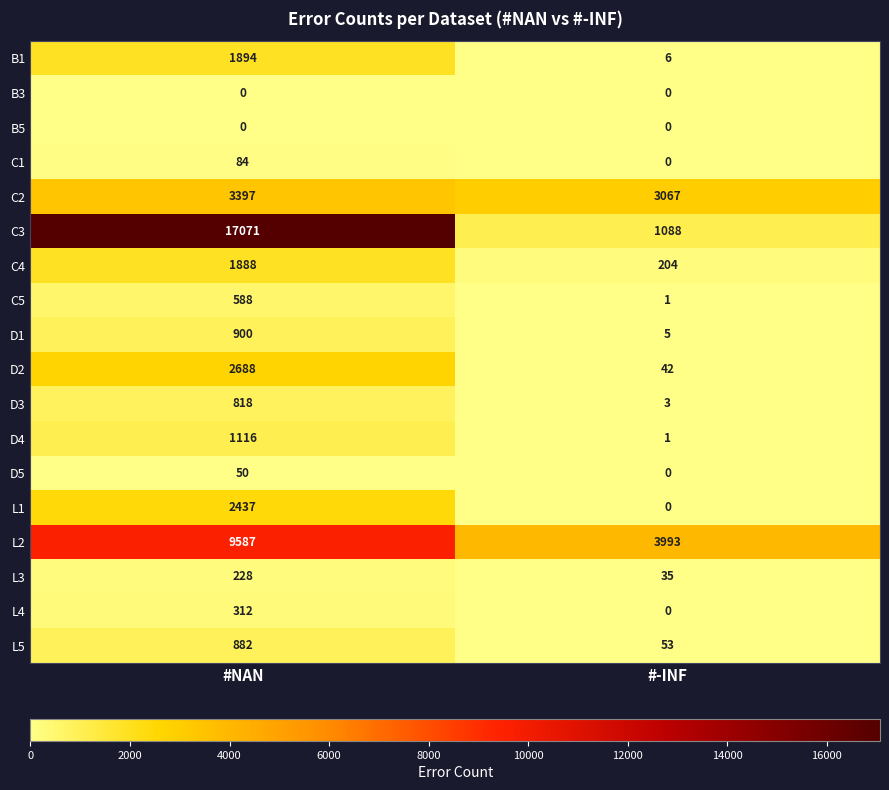

Is it true that C1 equals 143 at #NAN?

False